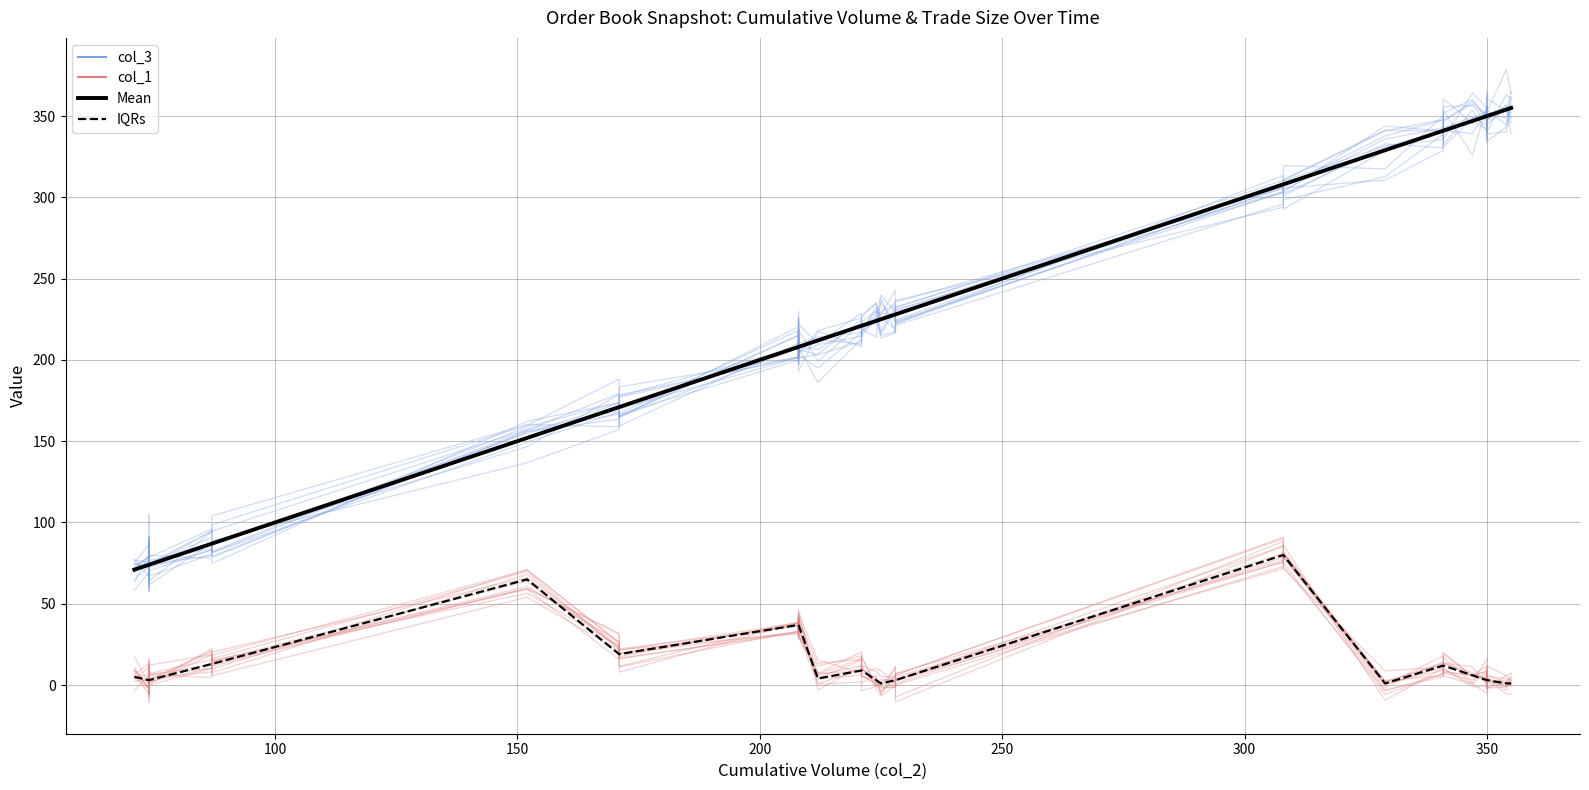

True or false: Mean (col_3) and IQR (col_1) cross at least once.

False